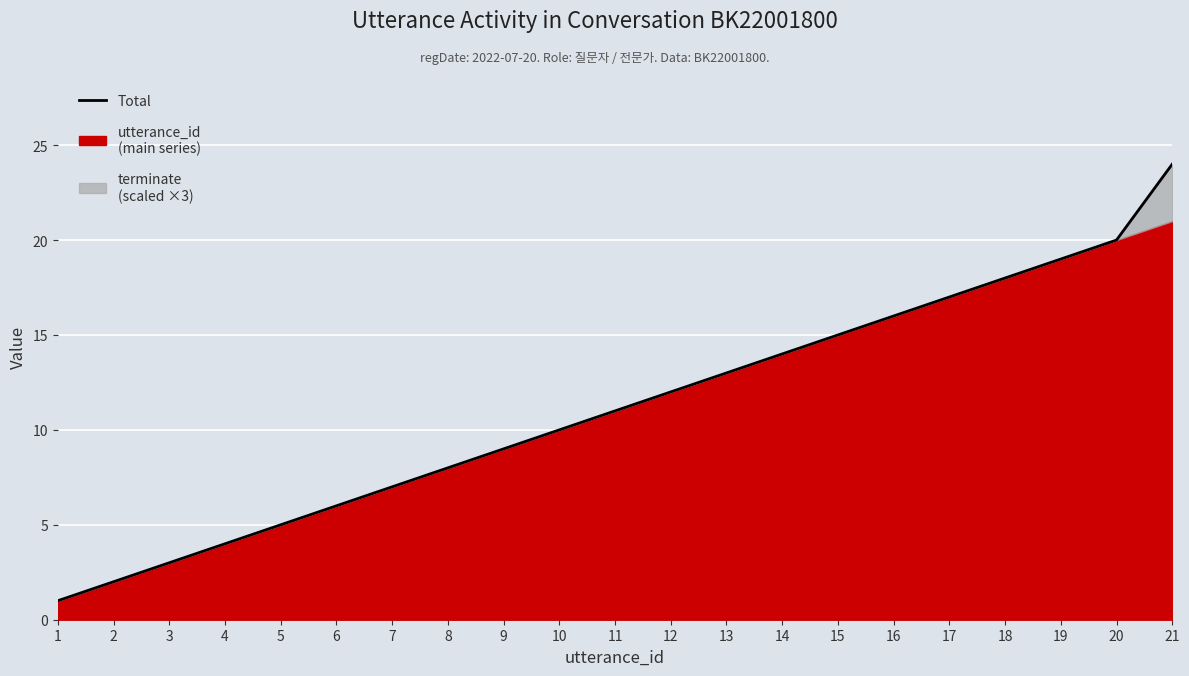

What is the change in value from 13 to 19?

+6